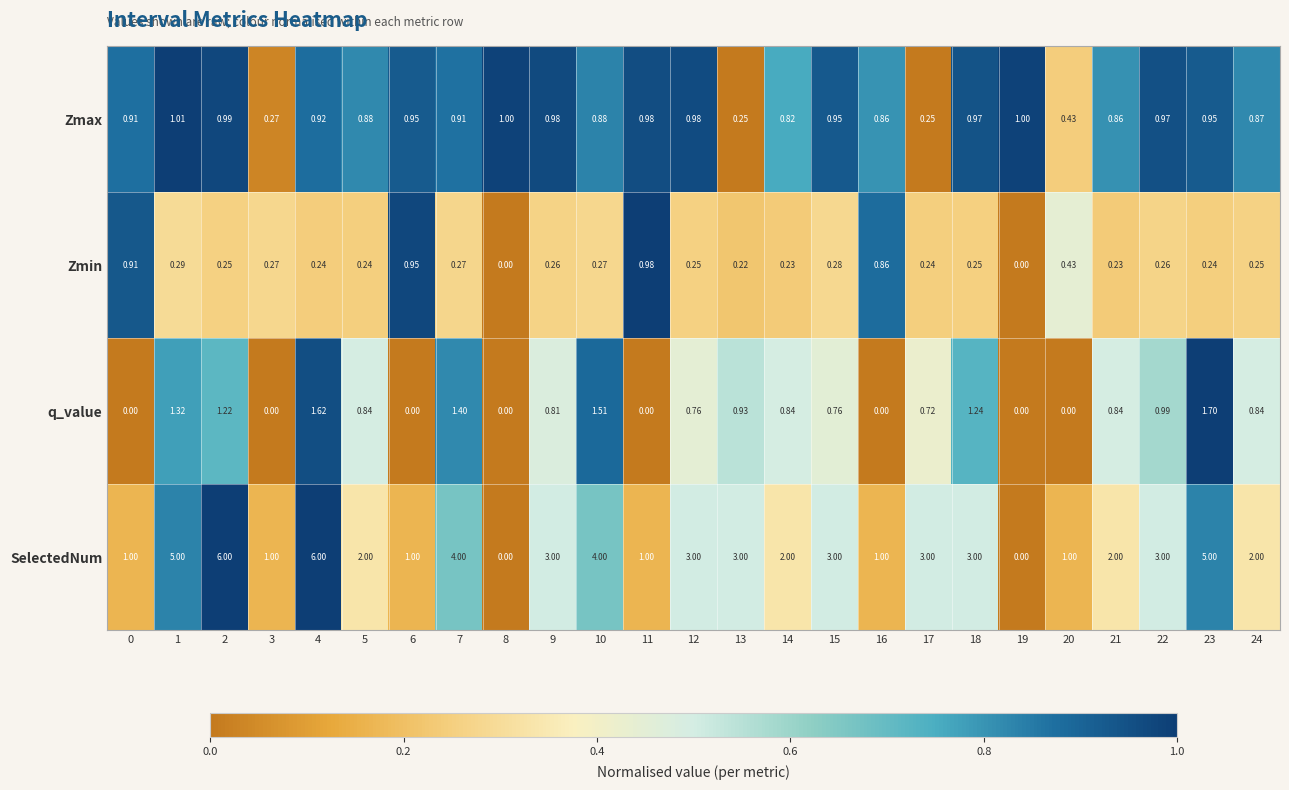

Between 15 and 17, which series saw the biggest shift?

Zmax